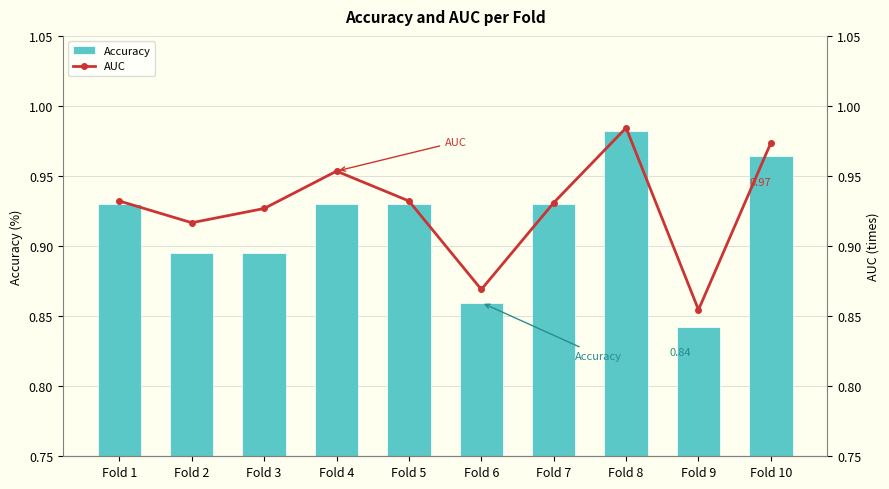

Count the Accuracy values in the range 0 to 1.

10